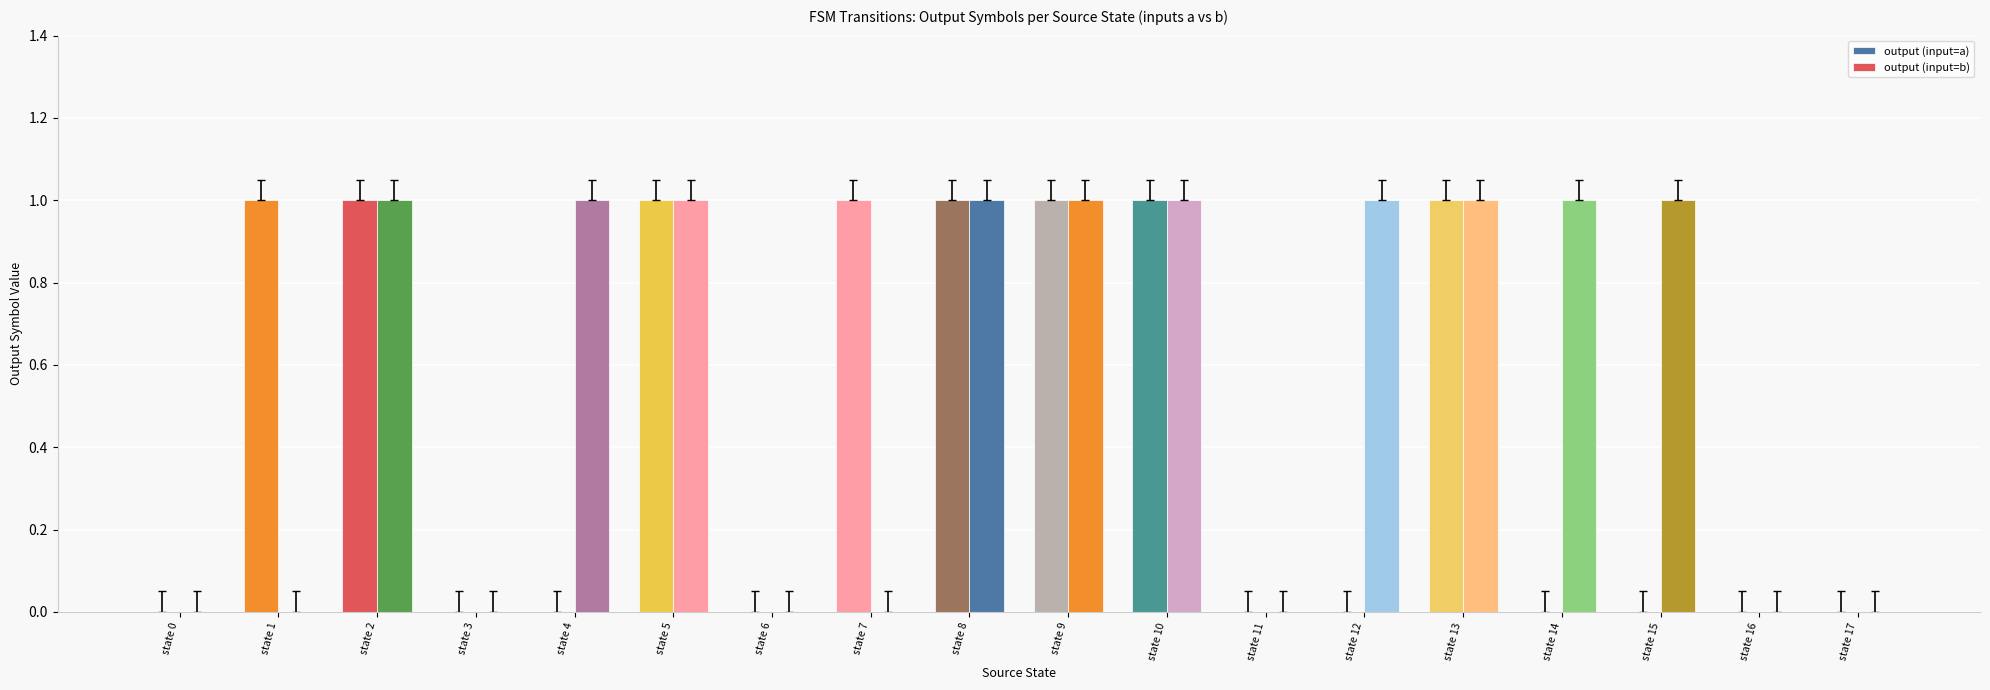

At which label does output (input=a) reach its minimum?

state 0